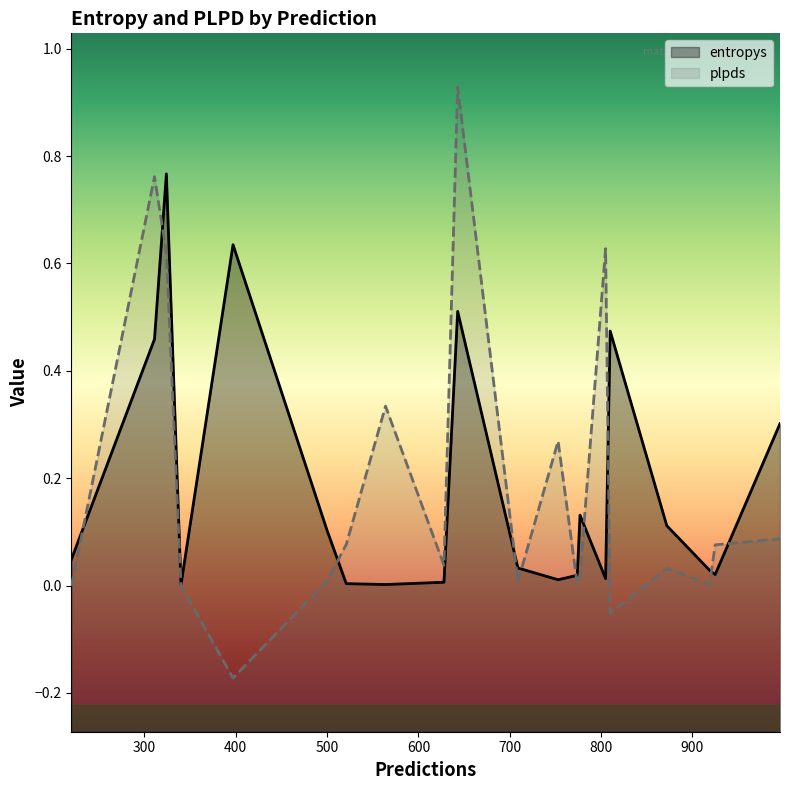

Rank the series by their maximum value, from lowest to highest.

entropys, plpds